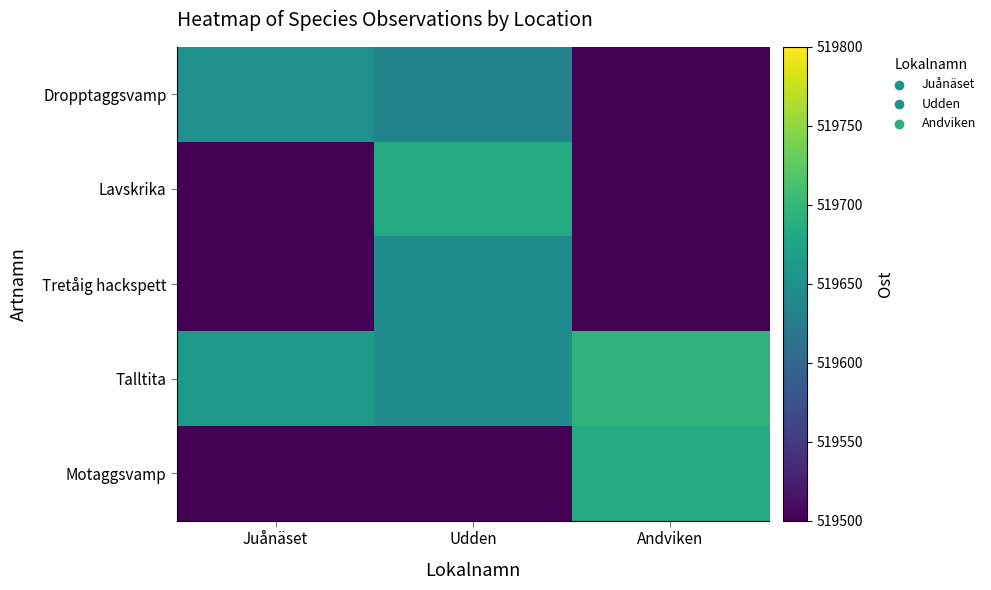

What is the spread (max minus min) of values at Juånäset?

519663